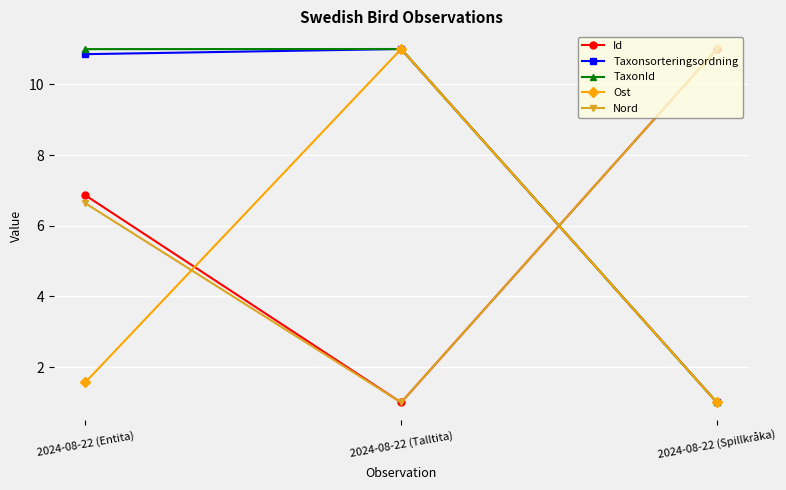

What is the value of the Ost point at the 2nd from the left?

11.0